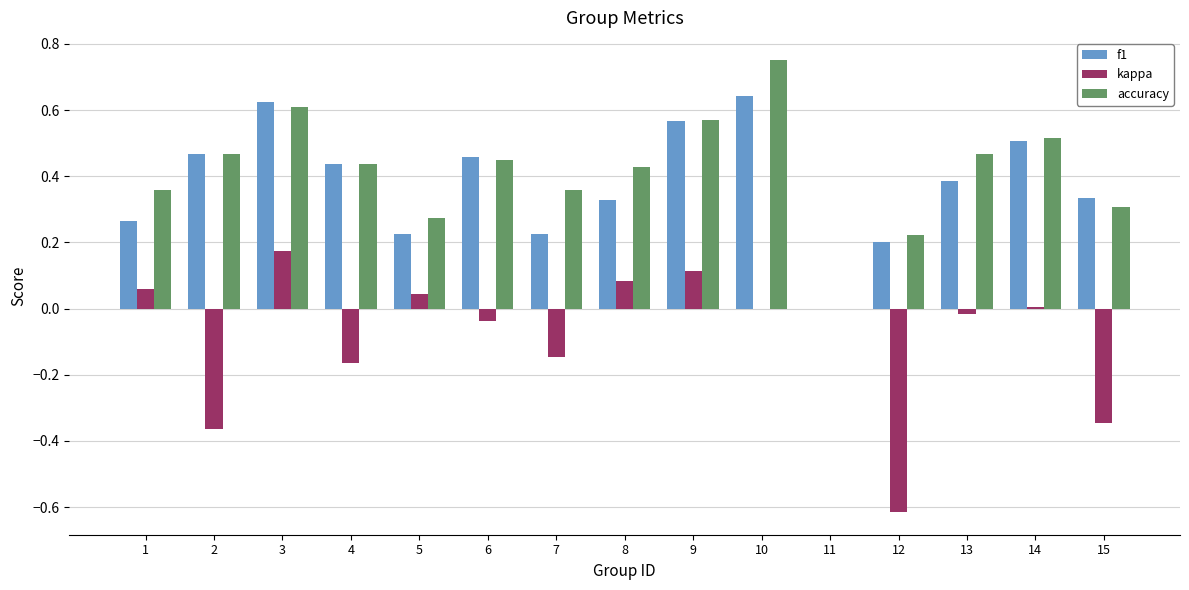

Count the number of categories in the chart.

15